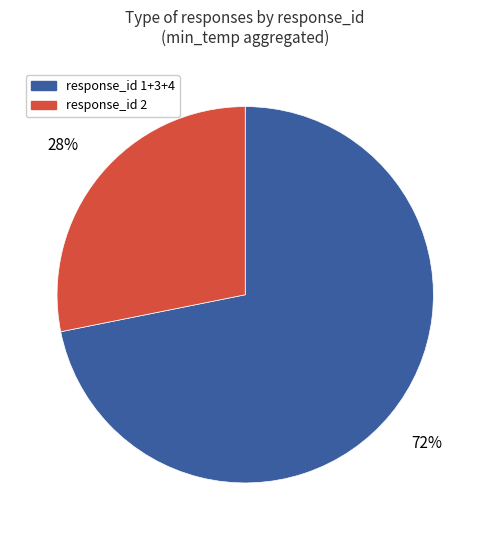

To the nearest percent, what is the difference between the largest and smallest slice percentages?

44%